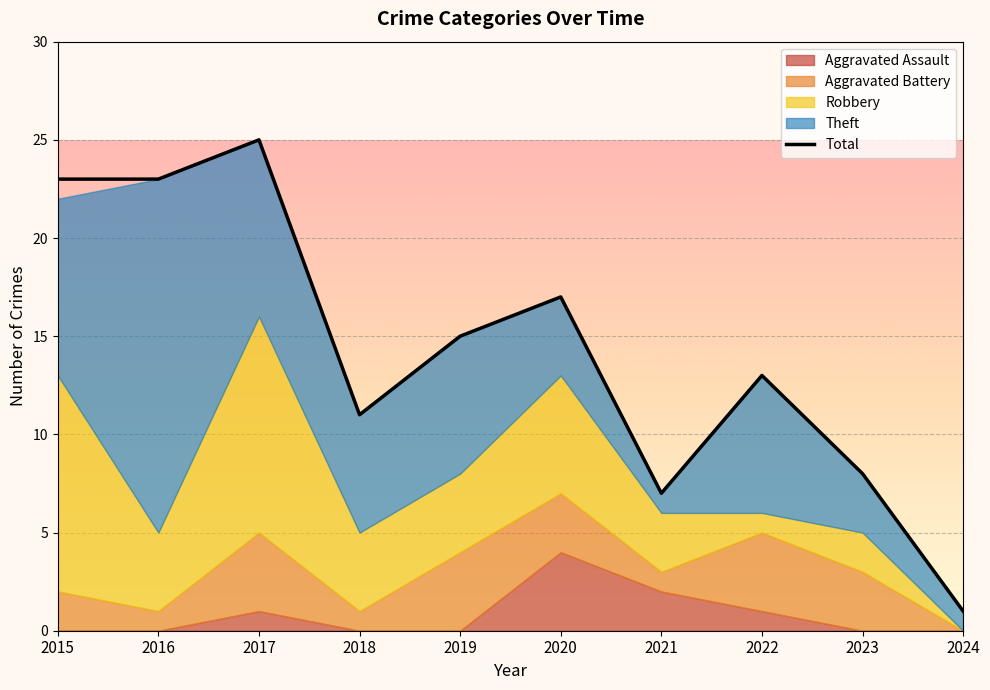

List the labels in order of value, largest first.

2017, 2015, 2016, 2020, 2019, 2022, 2018, 2023, 2021, 2024